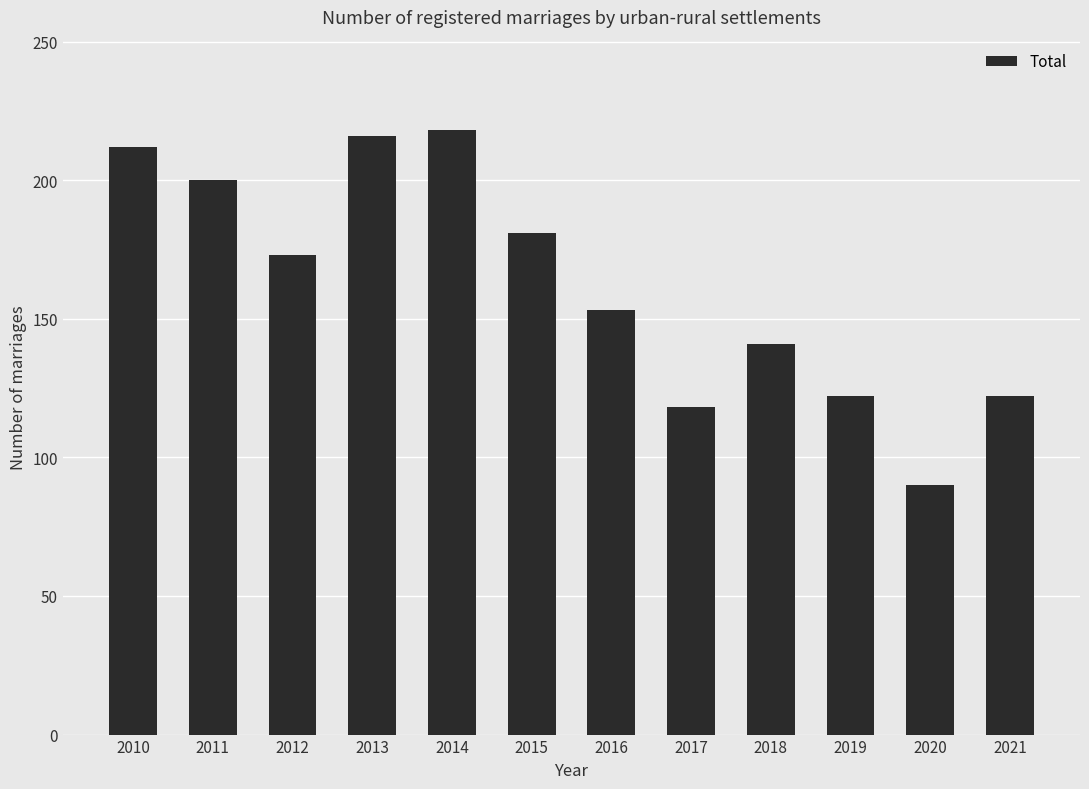

How many bars are there in total?

12